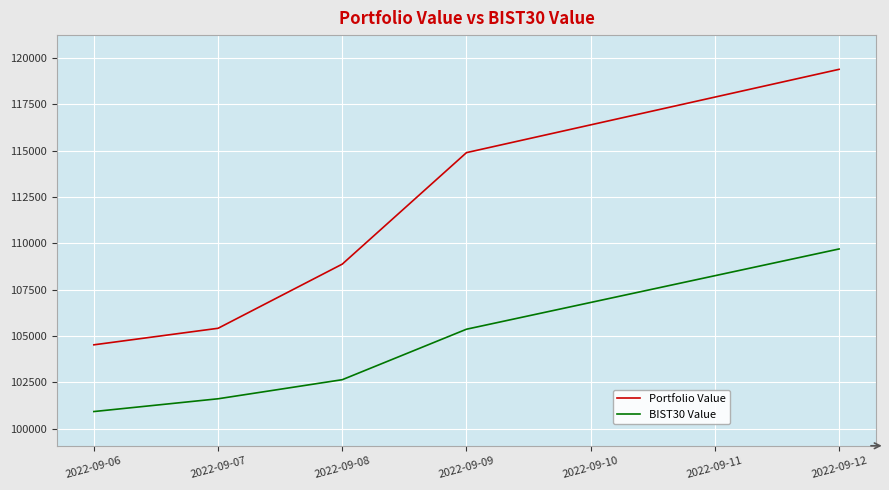

Rank the series by their average value, from highest to lowest.

Portfolio Value, BIST30 Value